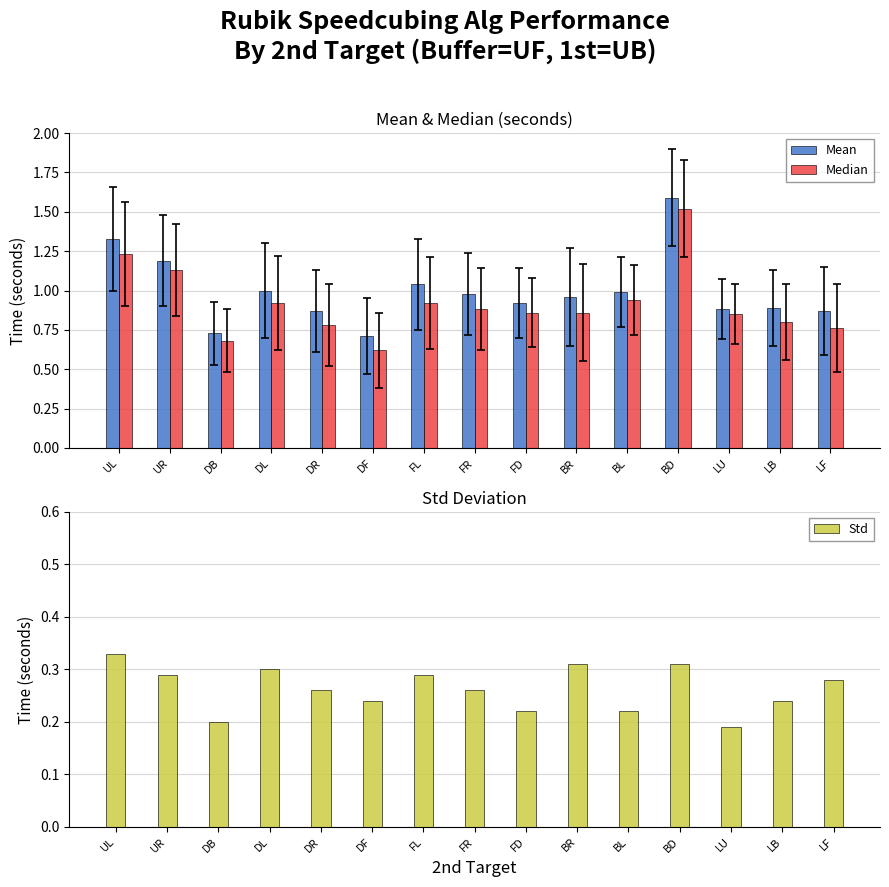

How many bars are there in total?

45